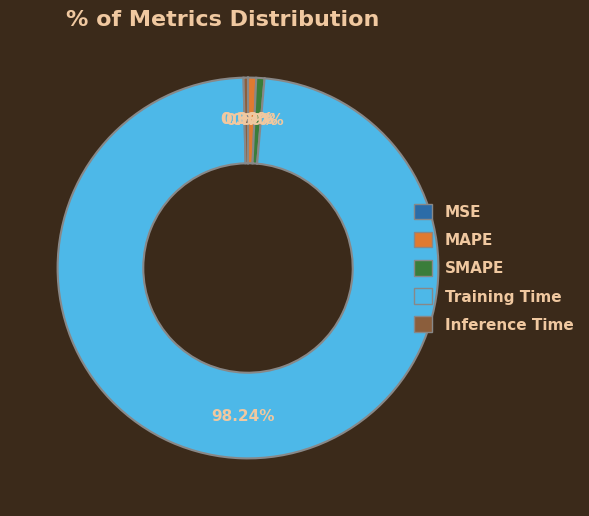

What is the largest slice in the pie chart?

Training Time